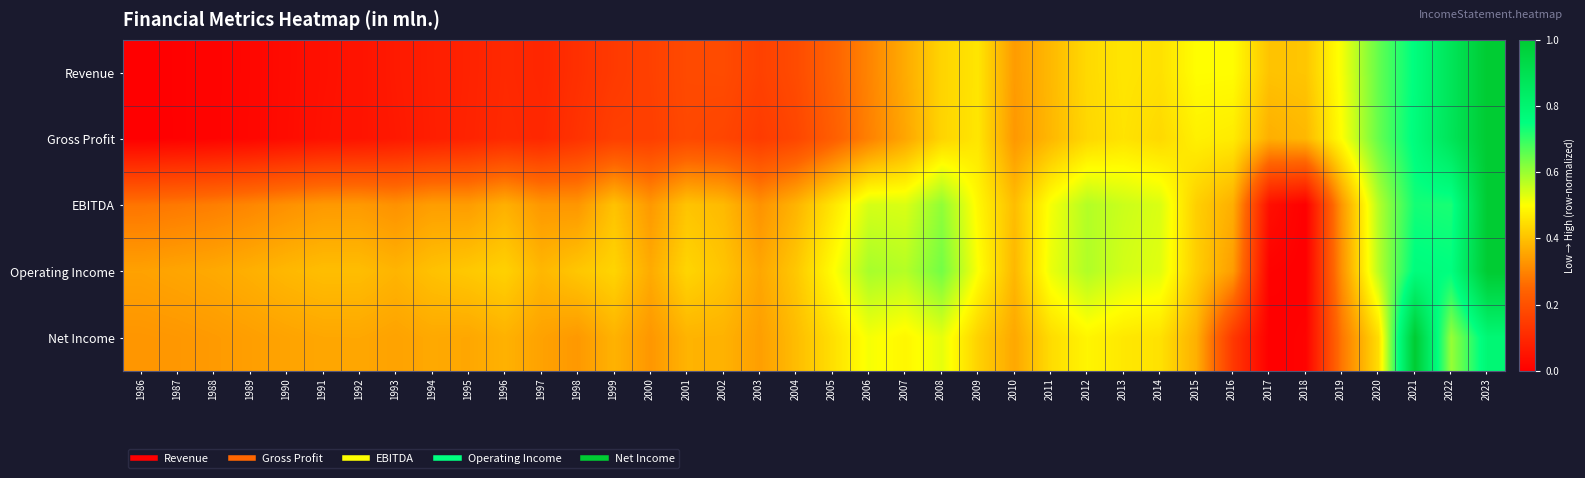

Reading left to right, transcribe all the data shown in this chart.

Revenue: 1986=0.0	1987=0.0	1988=0.0	1989=0.0	1990=0.0	1991=0.0	1992=0.0	1993=0.1	1994=0.1	1995=0.1	1996=0.1	1997=0.1	1998=0.1	1999=0.1	2000=0.2	2001=0.2	2002=0.2	2003=0.2	2004=0.2	2005=0.2	2006=0.3	2007=0.4	2008=0.4	2009=0.5	2010=0.3	2011=0.4	2012=0.4	2013=0.5	2014=0.5	2015=0.5	2016=0.5	2017=0.4	2018=0.4	2019=0.5	2020=0.7	2021=0.8	2022=0.9	2023=1.0
Gross Profit: 1986=0.0	1987=0.0	1988=0.0	1989=0.0	1990=0.0	1991=0.0	1992=0.0	1993=0.1	1994=0.1	1995=0.1	1996=0.1	1997=0.1	1998=0.1	1999=0.2	2000=0.2	2001=0.2	2002=0.2	2003=0.1	2004=0.2	2005=0.2	2006=0.3	2007=0.4	2008=0.4	2009=0.5	2010=0.3	2011=0.4	2012=0.4	2013=0.5	2014=0.4	2015=0.5	2016=0.5	2017=0.4	2018=0.4	2019=0.5	2020=0.6	2021=0.8	2022=0.9	2023=1.0
EBITDA: 1986=0.3	1987=0.3	1988=0.3	1989=0.3	1990=0.3	1991=0.3	1992=0.3	1993=0.3	1994=0.3	1995=0.3	1996=0.4	1997=0.3	1998=0.3	1999=0.4	2000=0.3	2001=0.4	2002=0.4	2003=0.3	2004=0.4	2005=0.5	2006=0.5	2007=0.5	2008=0.6	2009=0.5	2010=0.4	2011=0.5	2012=0.6	2013=0.6	2014=0.5	2015=0.4	2016=0.4	2017=0.0	2018=0.0	2019=0.3	2020=0.6	2021=0.7	2022=0.7	2023=1.0
Operating Income: 1986=0.3	1987=0.4	1988=0.4	1989=0.4	1990=0.4	1991=0.4	1992=0.4	1993=0.4	1994=0.4	1995=0.4	1996=0.4	1997=0.4	1998=0.4	1999=0.4	2000=0.4	2001=0.4	2002=0.4	2003=0.4	2004=0.4	2005=0.5	2006=0.6	2007=0.6	2008=0.6	2009=0.5	2010=0.4	2011=0.5	2012=0.6	2013=0.5	2014=0.5	2015=0.4	2016=0.3	2017=0.0	2018=0.0	2019=0.3	2020=0.6	2021=0.8	2022=0.8	2023=1.0
Net Income: 1986=0.3	1987=0.3	1988=0.3	1989=0.3	1990=0.4	1991=0.4	1992=0.4	1993=0.3	1994=0.4	1995=0.4	1996=0.4	1997=0.3	1998=0.3	1999=0.4	2000=0.3	2001=0.4	2002=0.4	2003=0.3	2004=0.4	2005=0.4	2006=0.5	2007=0.5	2008=0.5	2009=0.4	2010=0.4	2011=0.4	2012=0.5	2013=0.5	2014=0.5	2015=0.4	2016=0.1	2017=0.0	2018=0.0	2019=0.3	2020=0.4	2021=1.0	2022=0.6	2023=0.8